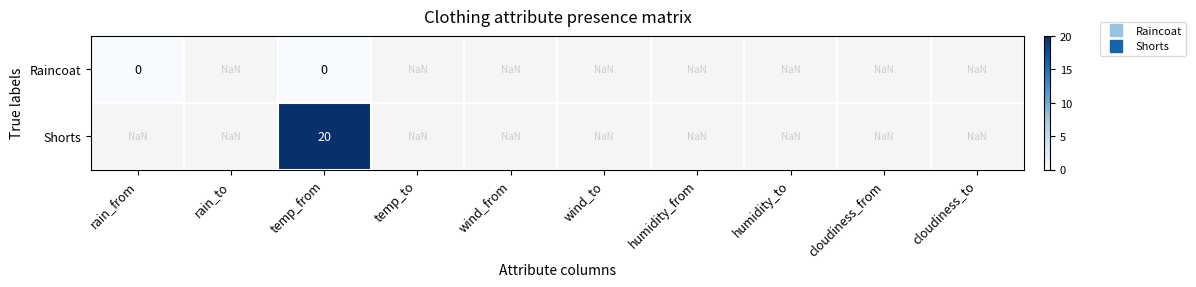

Which series has the largest range (max minus min)?

Raincoat